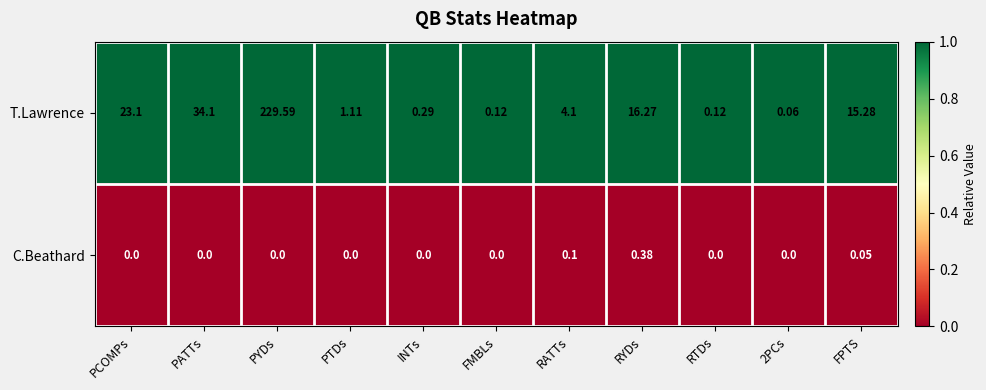

How many distinct data groups are displayed?

2